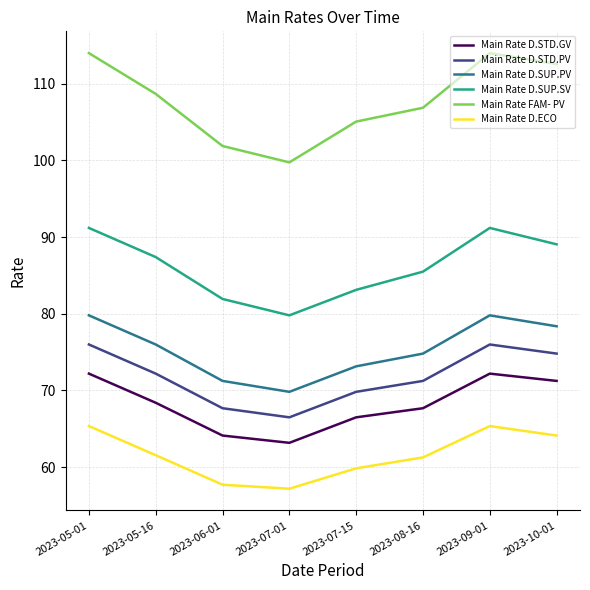

Is the value of Main Rate FAM- PV at 2023-09-01 greater than the value of Main Rate D.STD.PV at 2023-07-01?

Yes